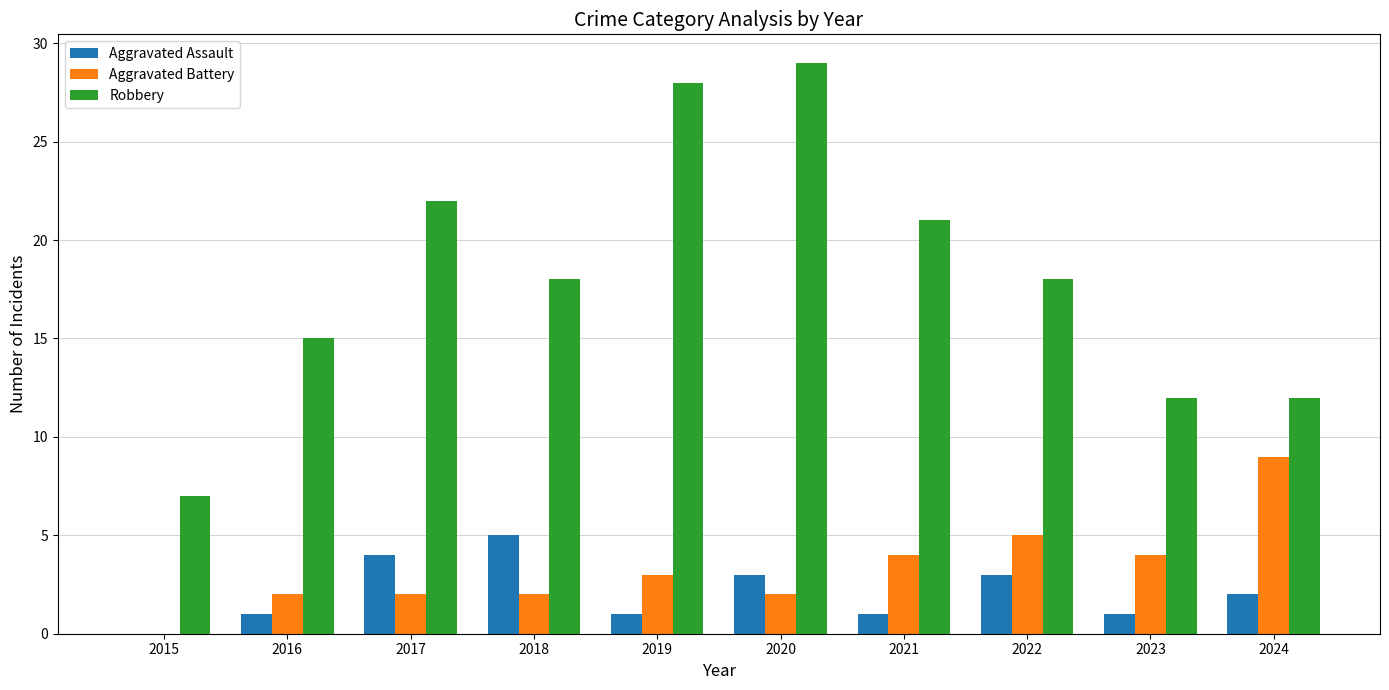

Which series changed the most between 2015 and 2017?

Robbery